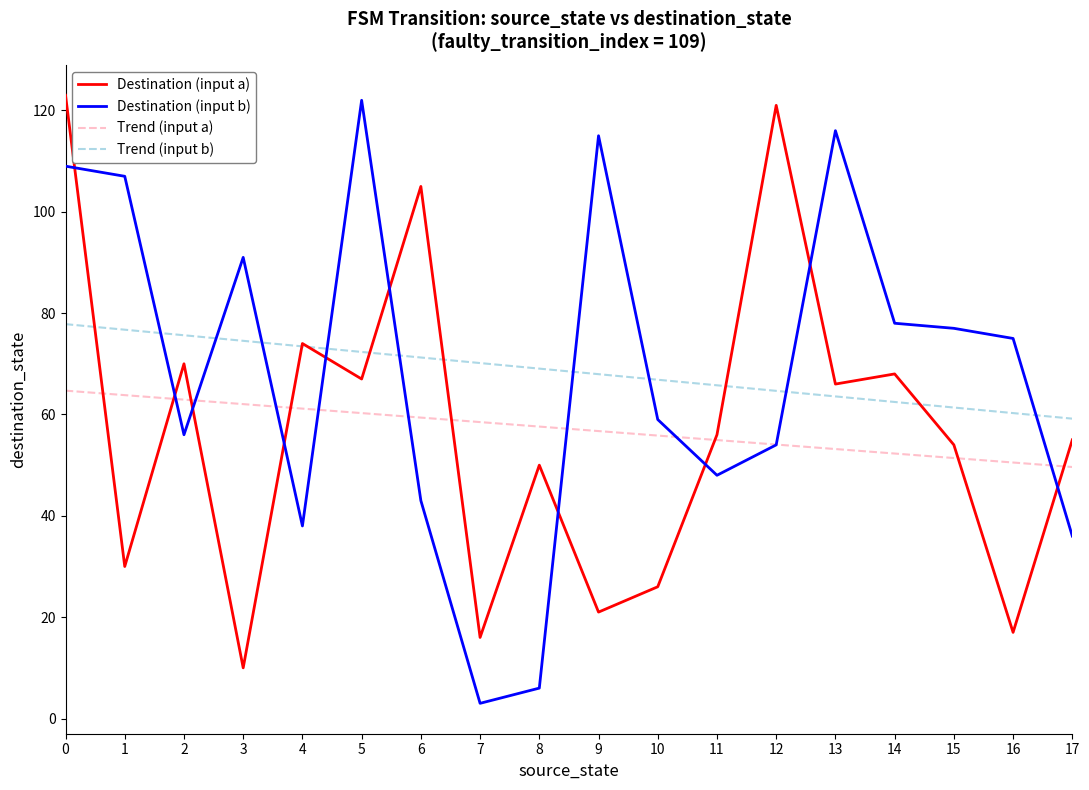

How many intersections are there between Destination (input b) and Trend (input a)?

9